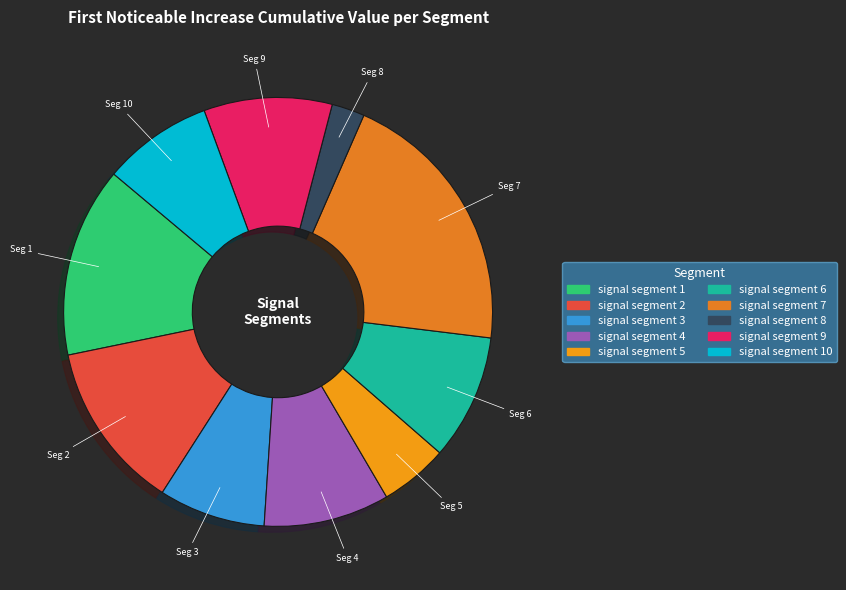

Does signal segment 5 account for over 50% of the chart?

No